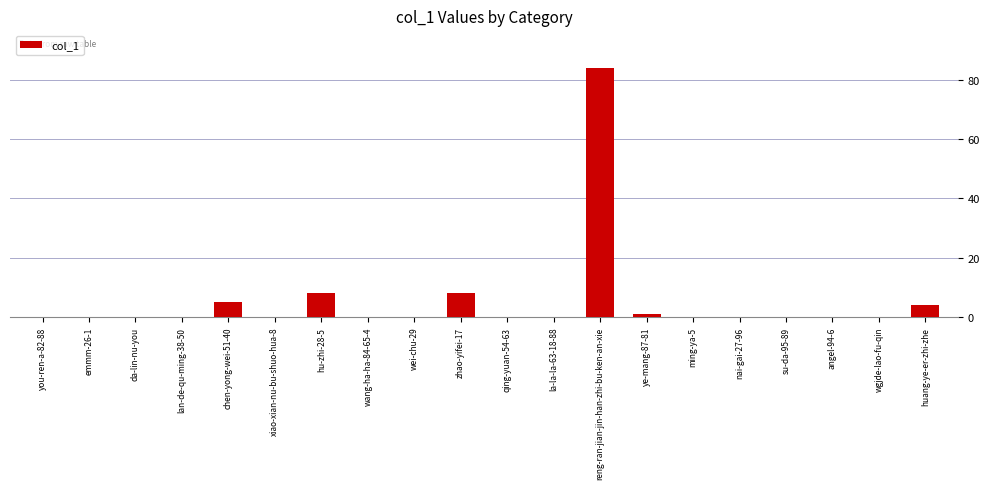

Reading left to right, what are all the values shown in this chart?

0	0	0	0	5	0	8	0	0	8	0	0	84	1	0	0	0	0	0	4